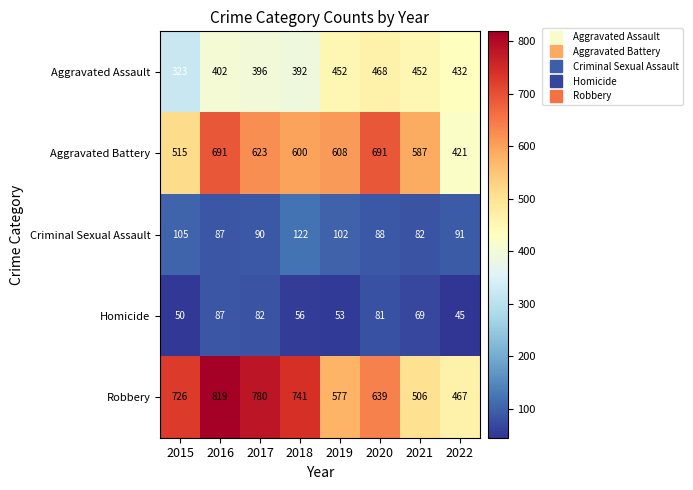

True or false: Robbery has a value of 726 at 2015.

True